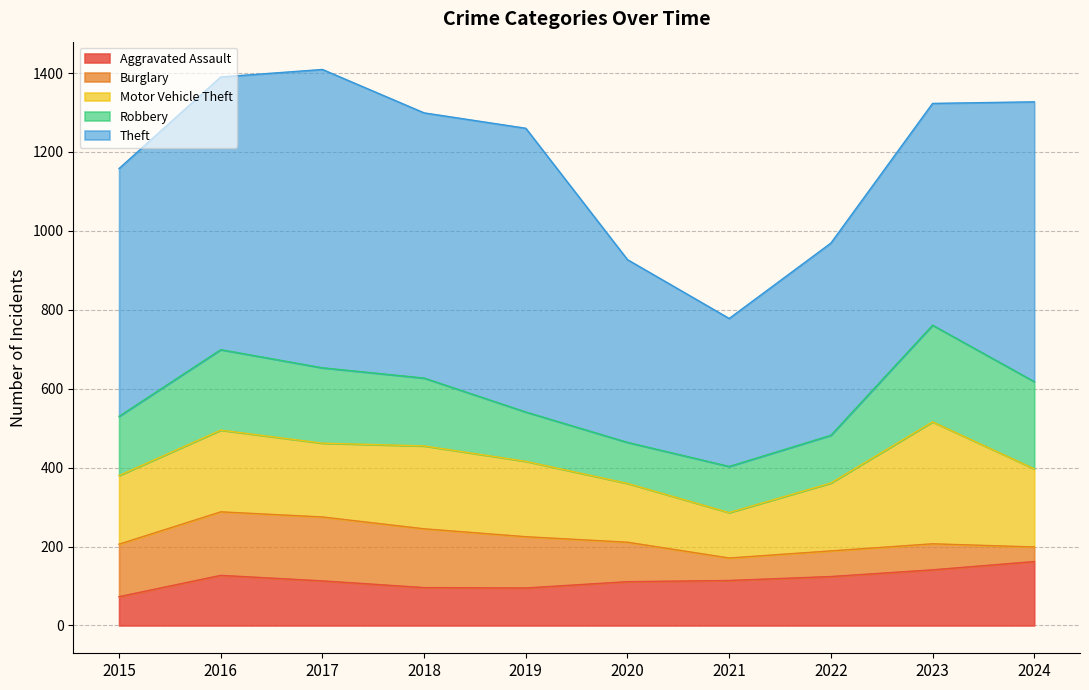

Rank the categories by Burglary value from highest to lowest.

2017, 2016, 2018, 2015, 2019, 2020, 2023, 2022, 2021, 2024